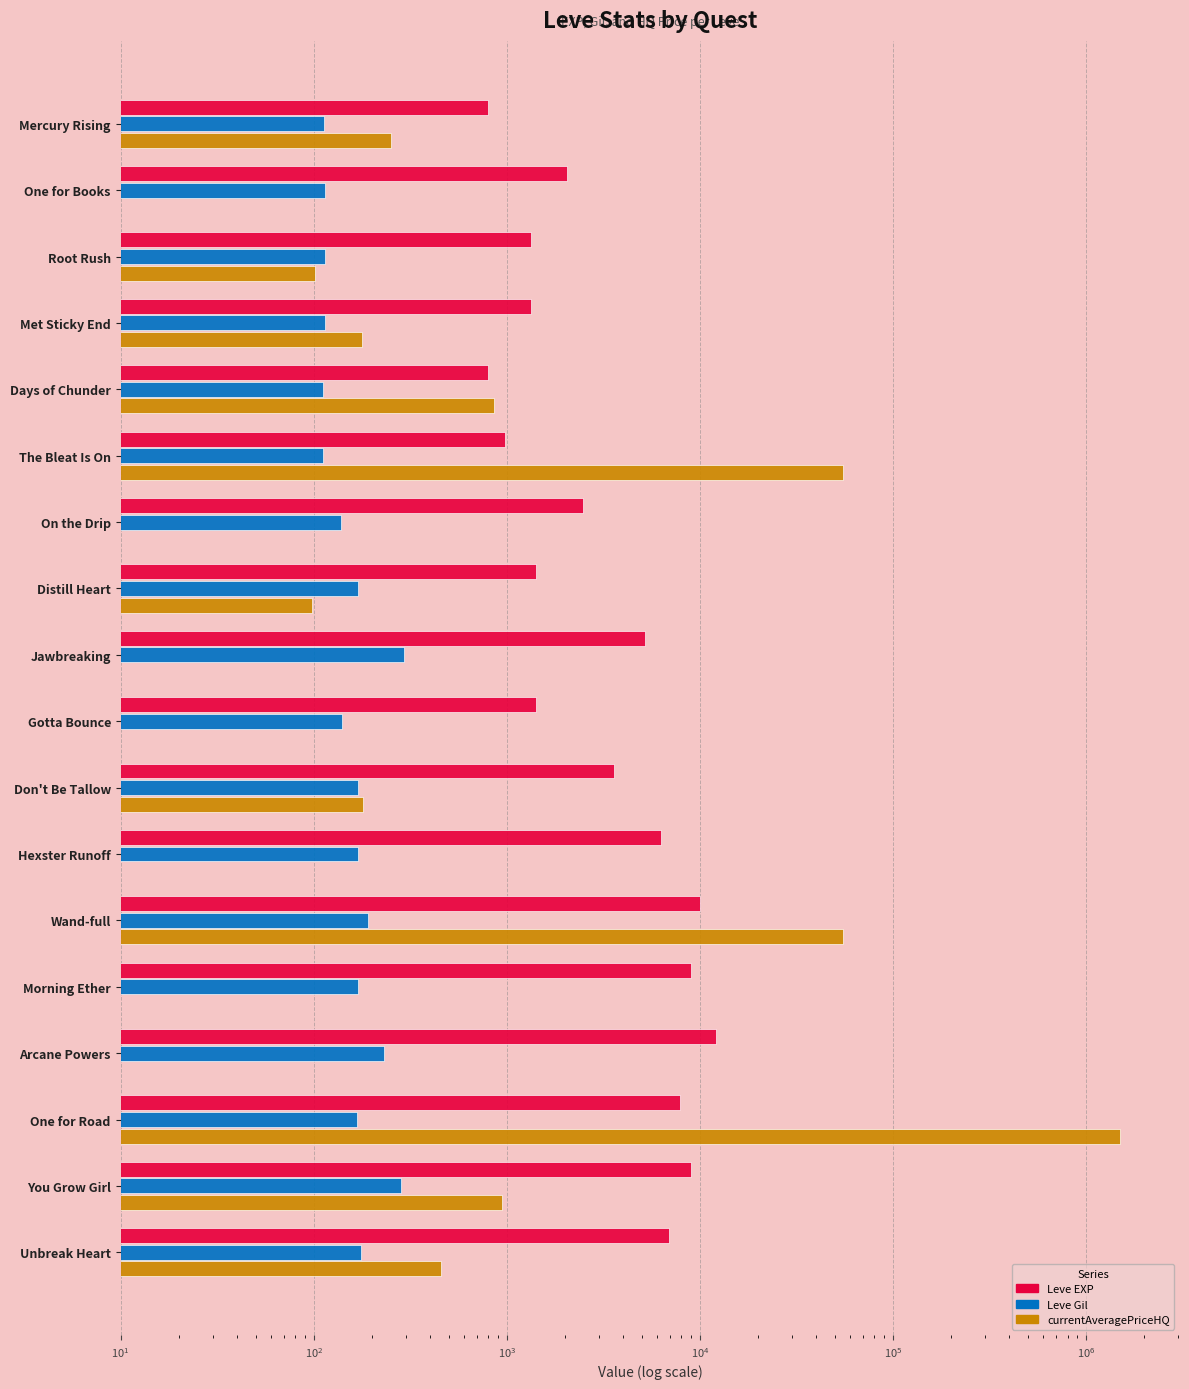

Are the bars grouped side by side (vs. stacked)?

Yes